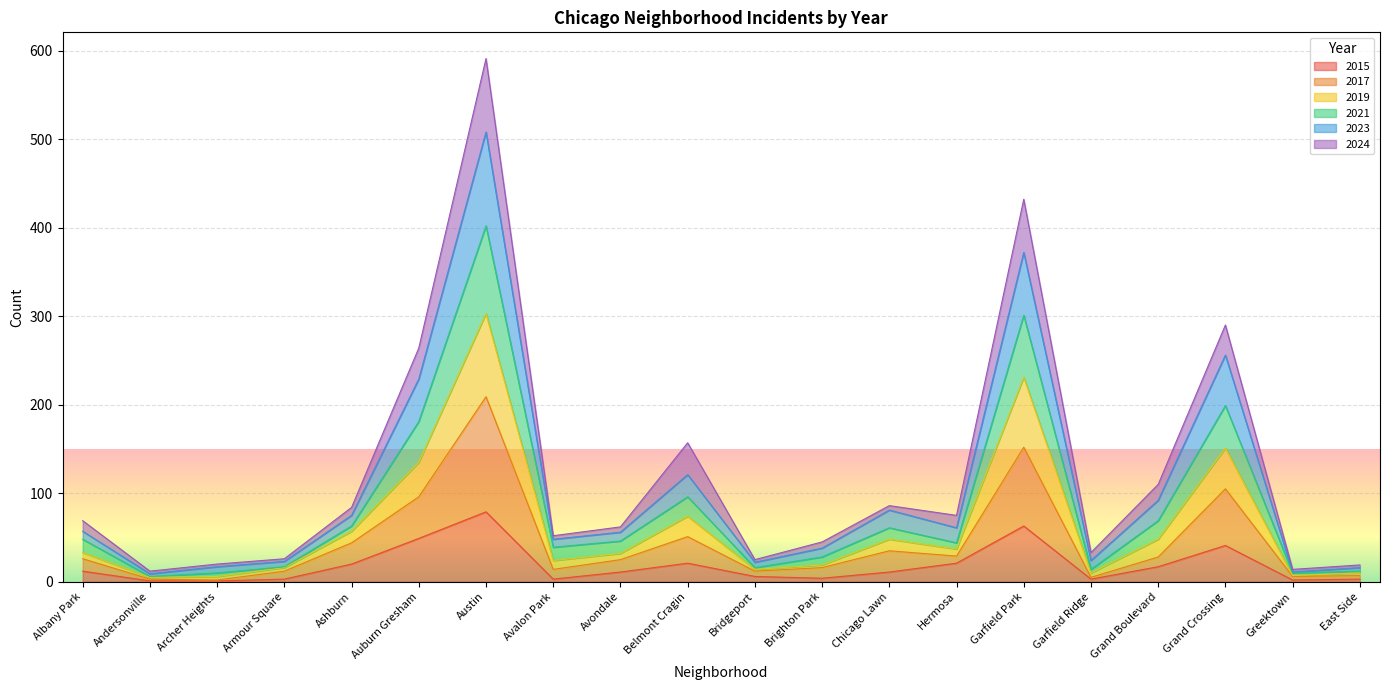

At which category is the sum across all series the highest?

Austin